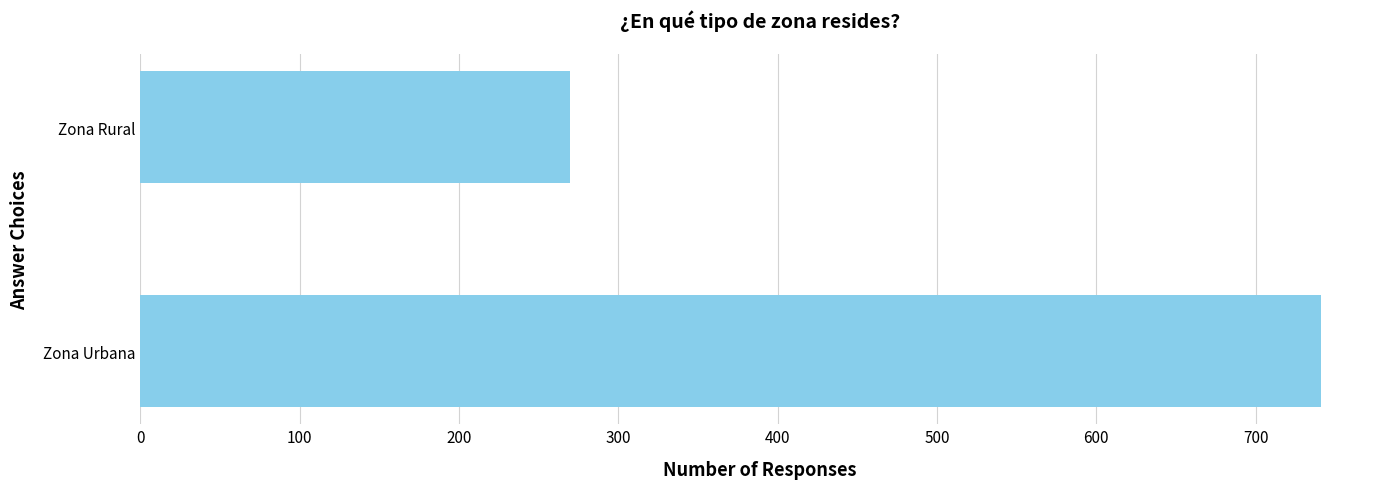

Rank the categories by value from highest to lowest.

Zona Urbana, Zona Rural